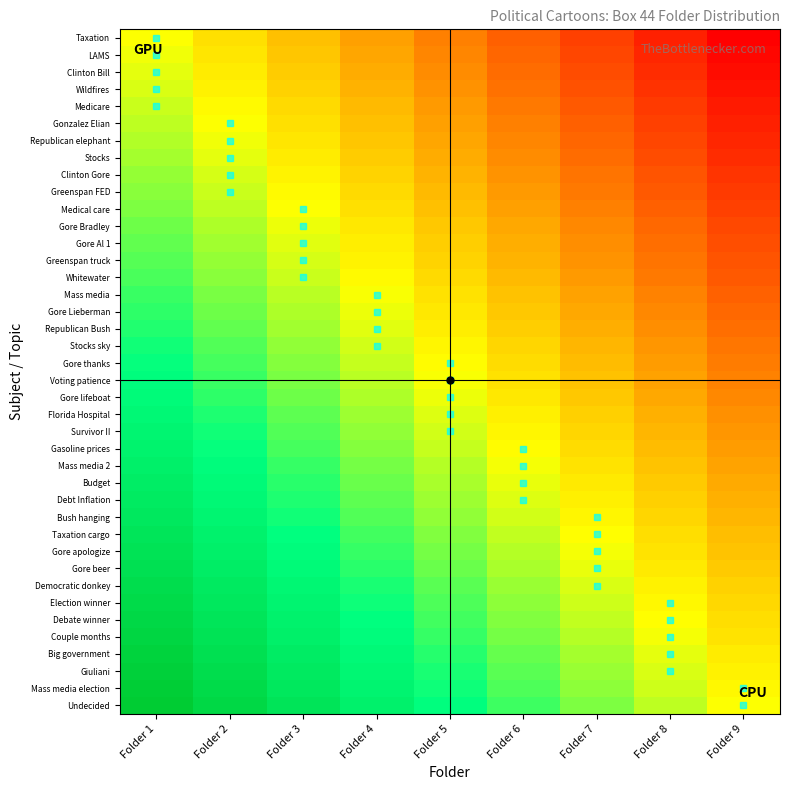

At how many categories does at least one series exceed 0?

9